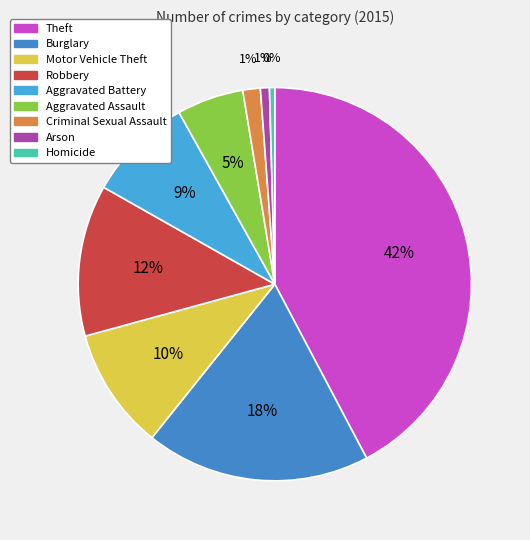

To the nearest percent, what percentage of the pie is Robbery?

12%